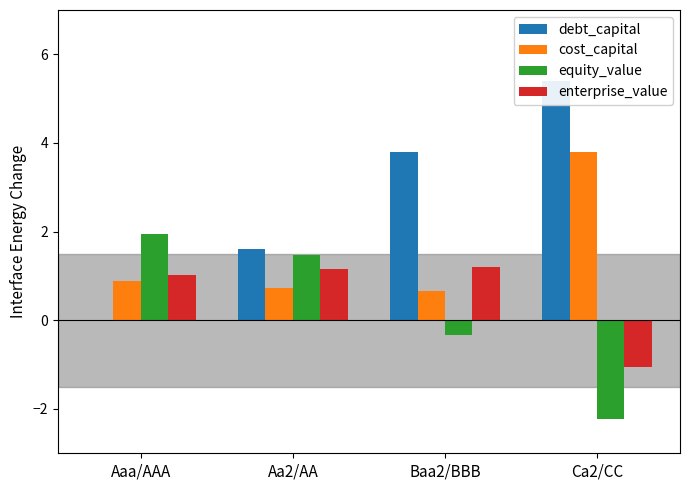

What is the label of the 2nd bar from the left?

Aa2/AA